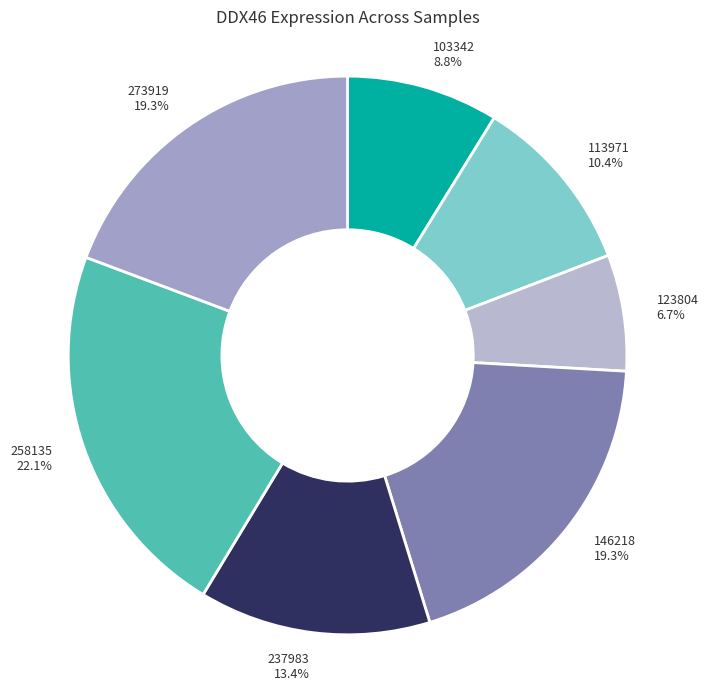

Approximately how many times larger is the value at 146218 19.3% compared to 103342 8.8%?

2.2